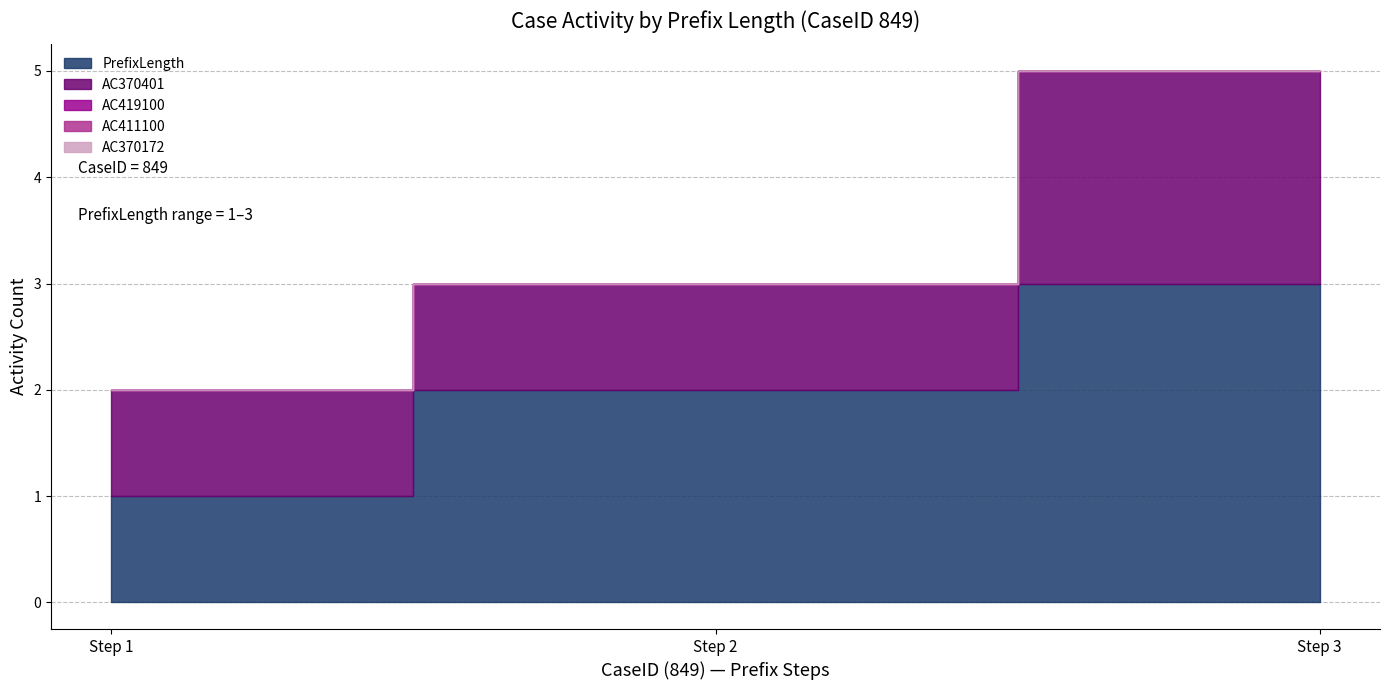

Between 1 and 2, which series saw the biggest shift?

PrefixLength